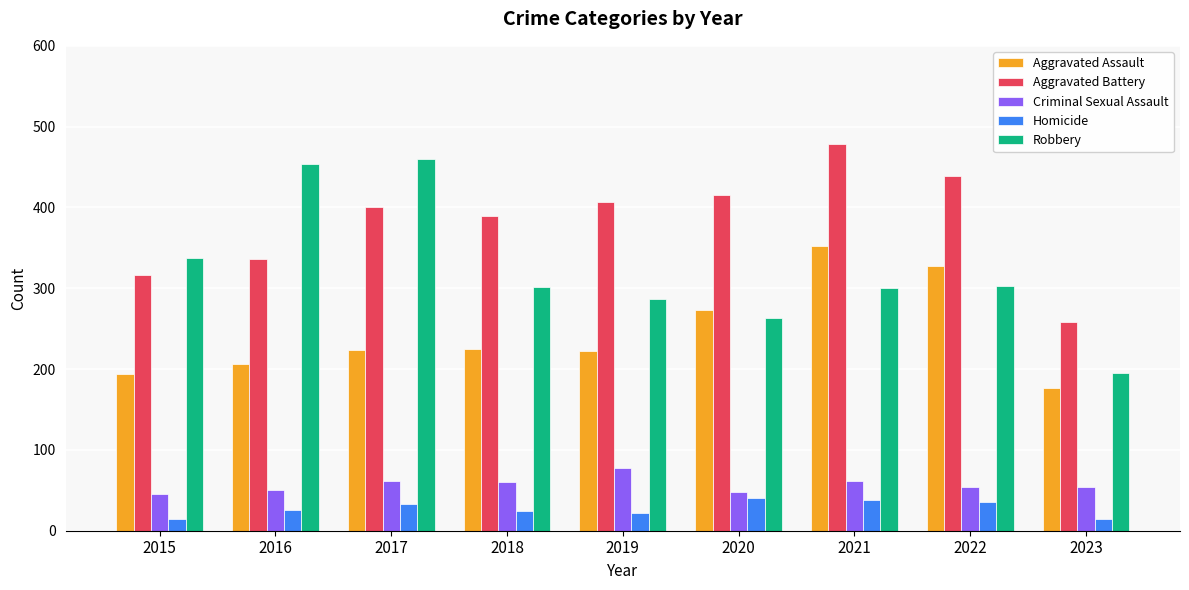

At how many categories does at least one series exceed 427?

4